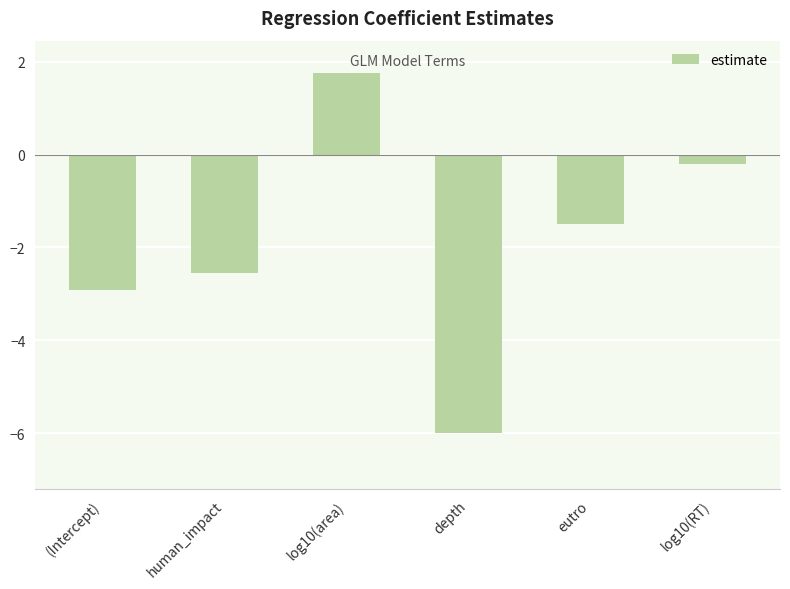

What is the change in value from human_impact to log10(area)?

+4.3